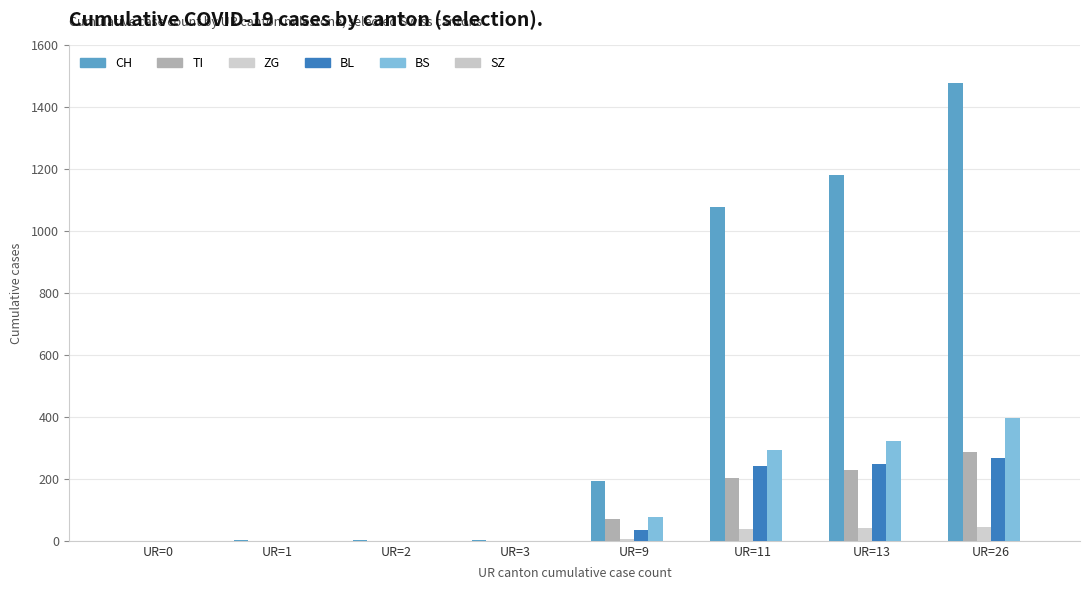

Which category has the lowest value across all series?

UR=0